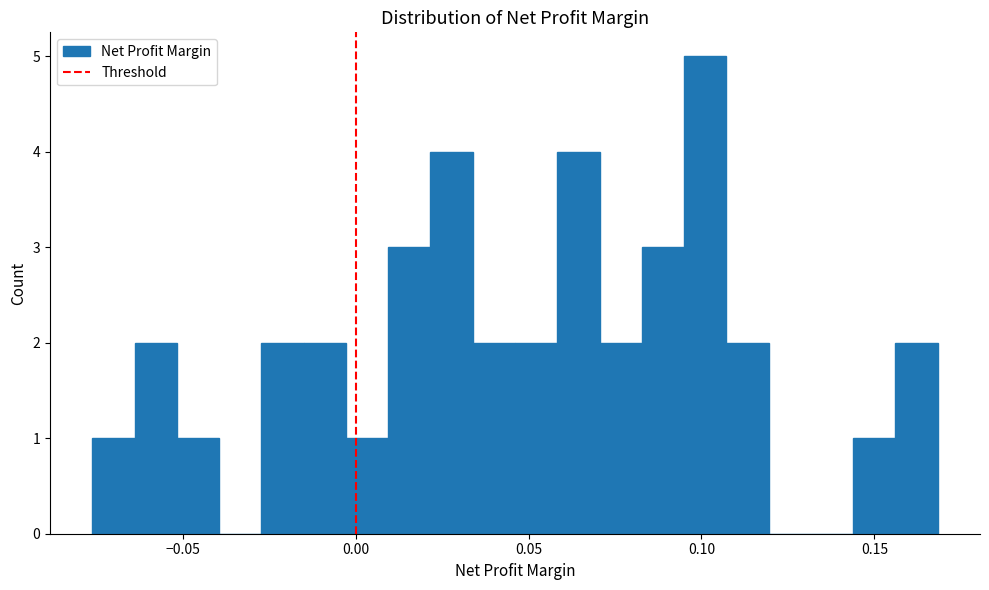

Around what value on the x-axis is the tallest bar? Give the approximate position of its centre, as read against the axis.

0.100